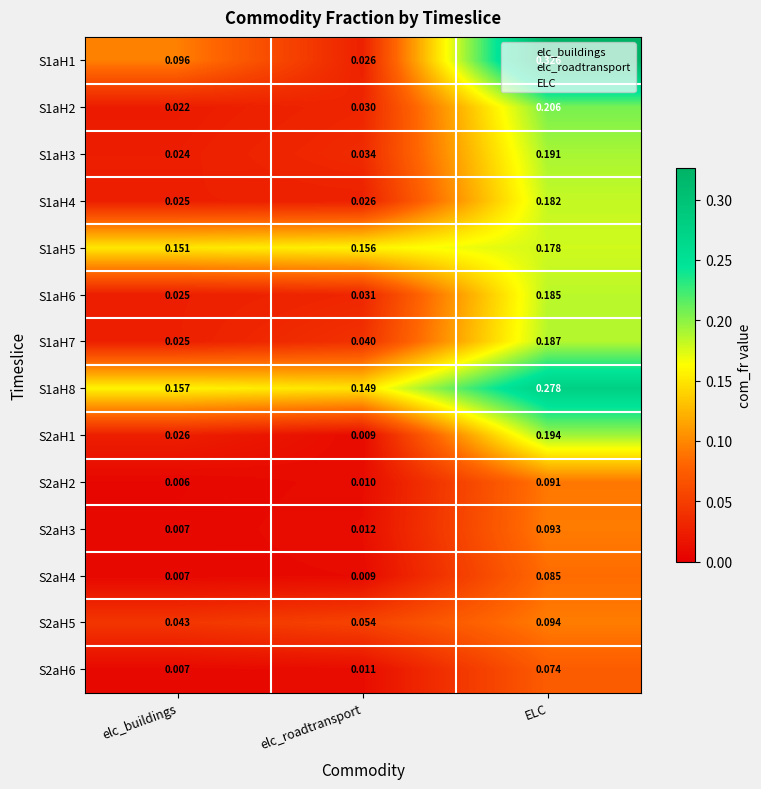

Where is S2aH4 nearest to the value 0?

elc_buildings